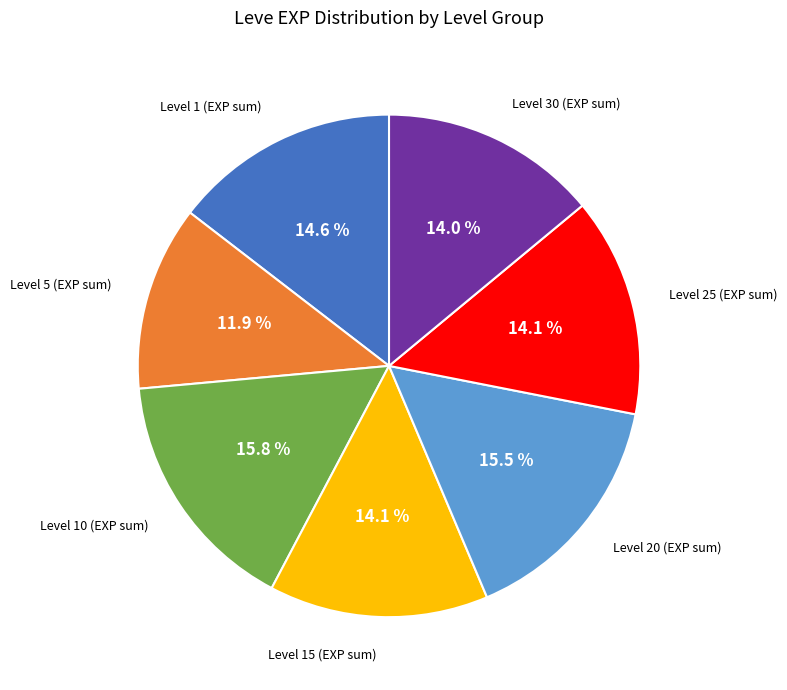

Does any single category account for the majority?

No